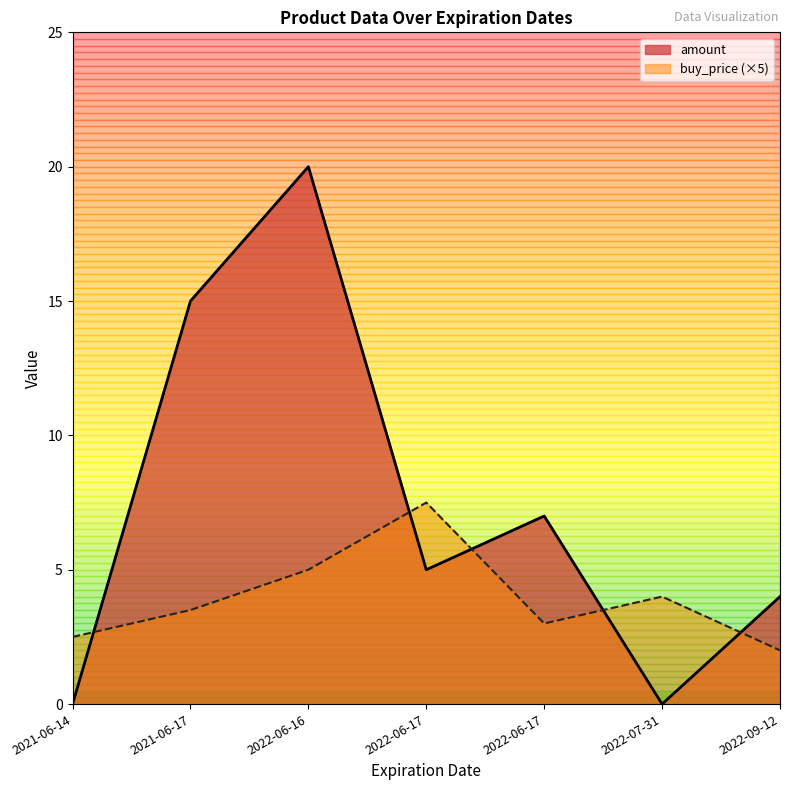

Read the amount value at 2022-06-17.

7.0